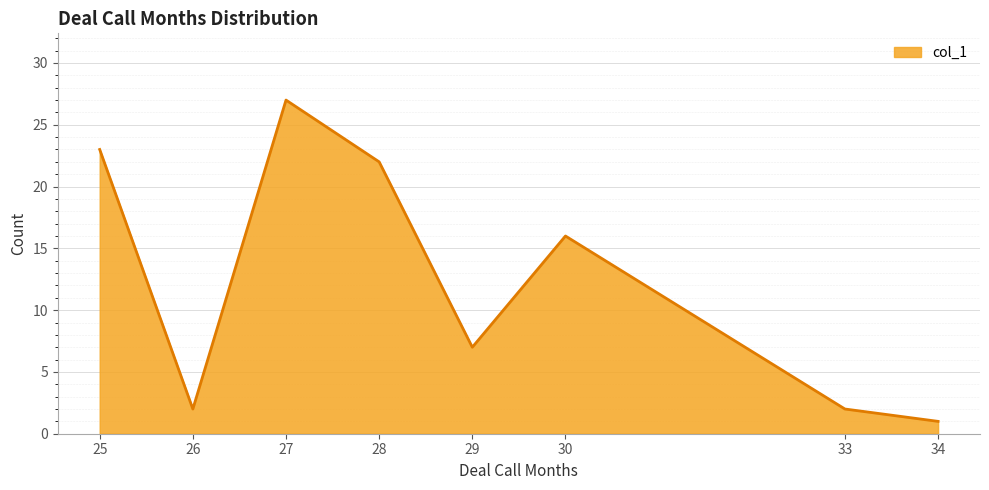

What is the ratio of the value at 29 to the value at 30?

0.4